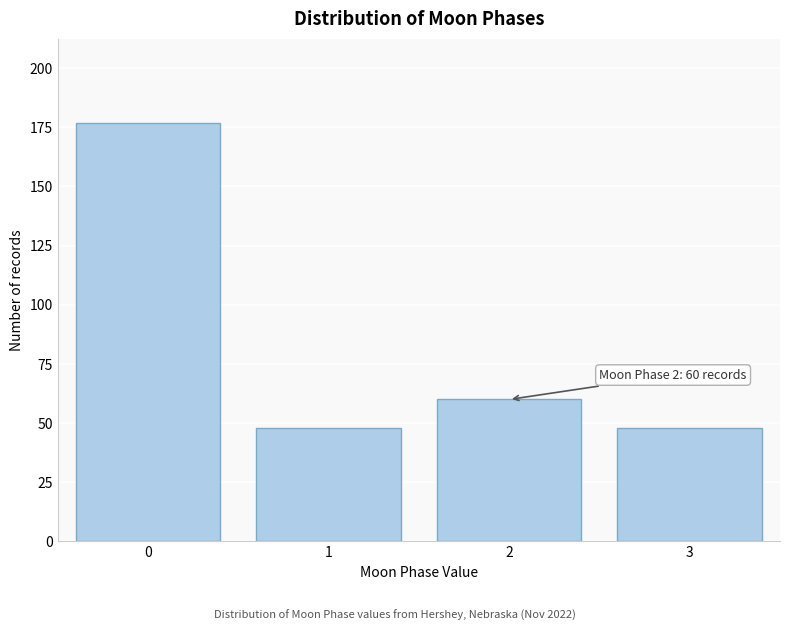

Reading left to right, what are all the values shown in this chart?

177	48	60	48